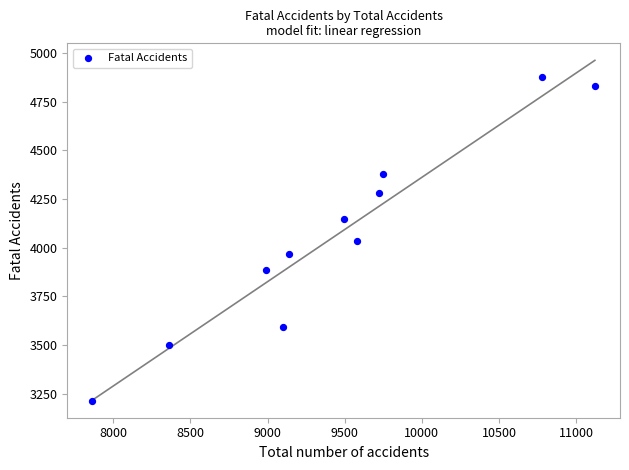

What is the average Y value?

4064